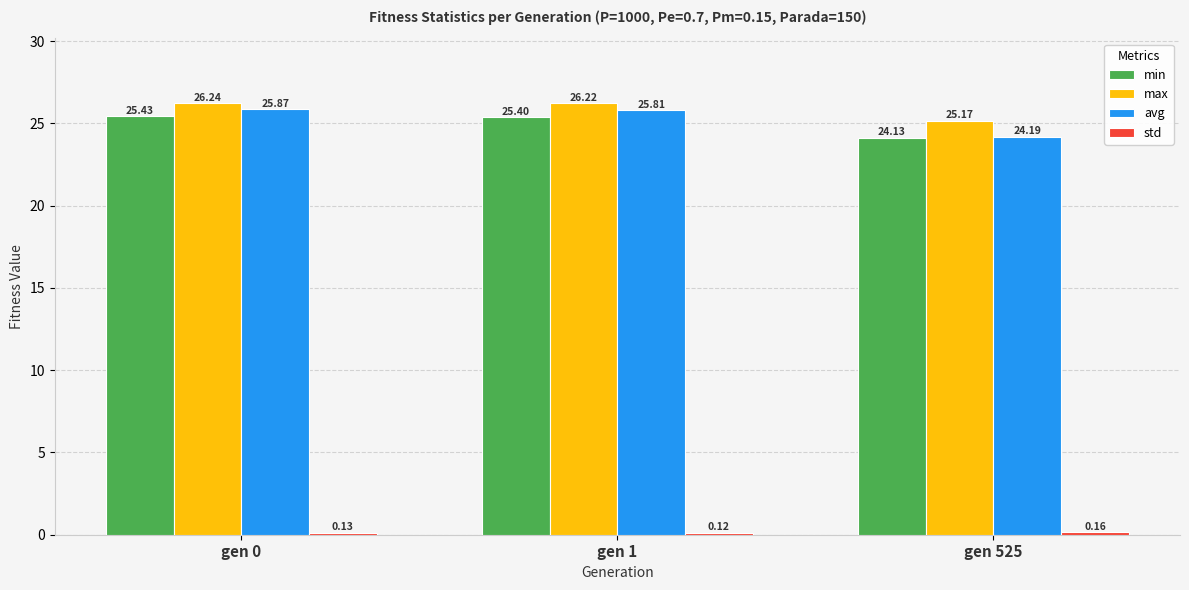

Between gen 0 and gen 525, which series saw the biggest shift?

avg